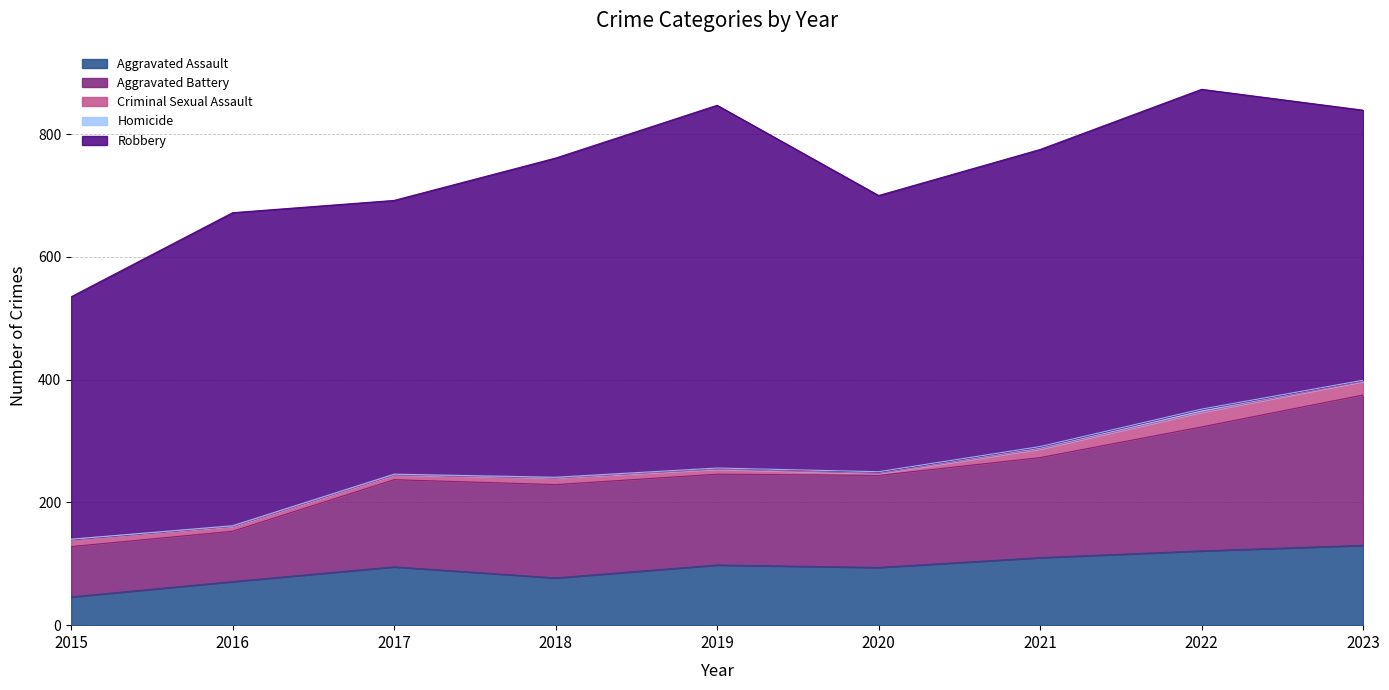

What is the difference between the maximum and second lowest values in the Criminal Sexual Assault series?

16